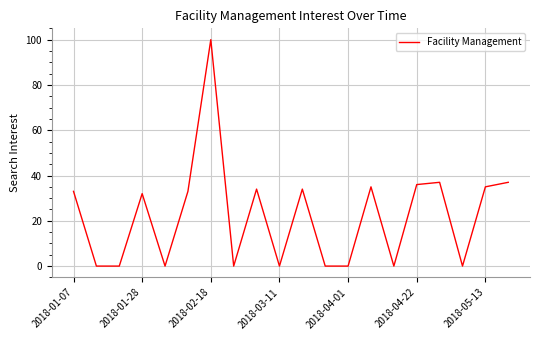

Reading left to right, list all the values displayed in this chart.

33	0	0	32	0	33	100	0	34	0	34	0	0	35	0	36	37	0	35	37